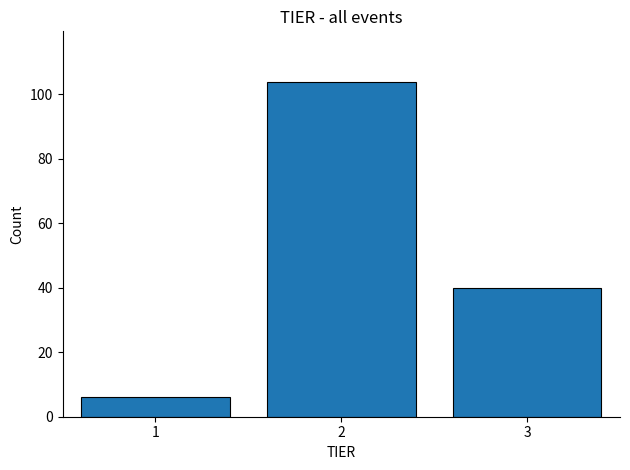

Reading left to right, extract all data points from this chart.

1=6	2=104	3=40